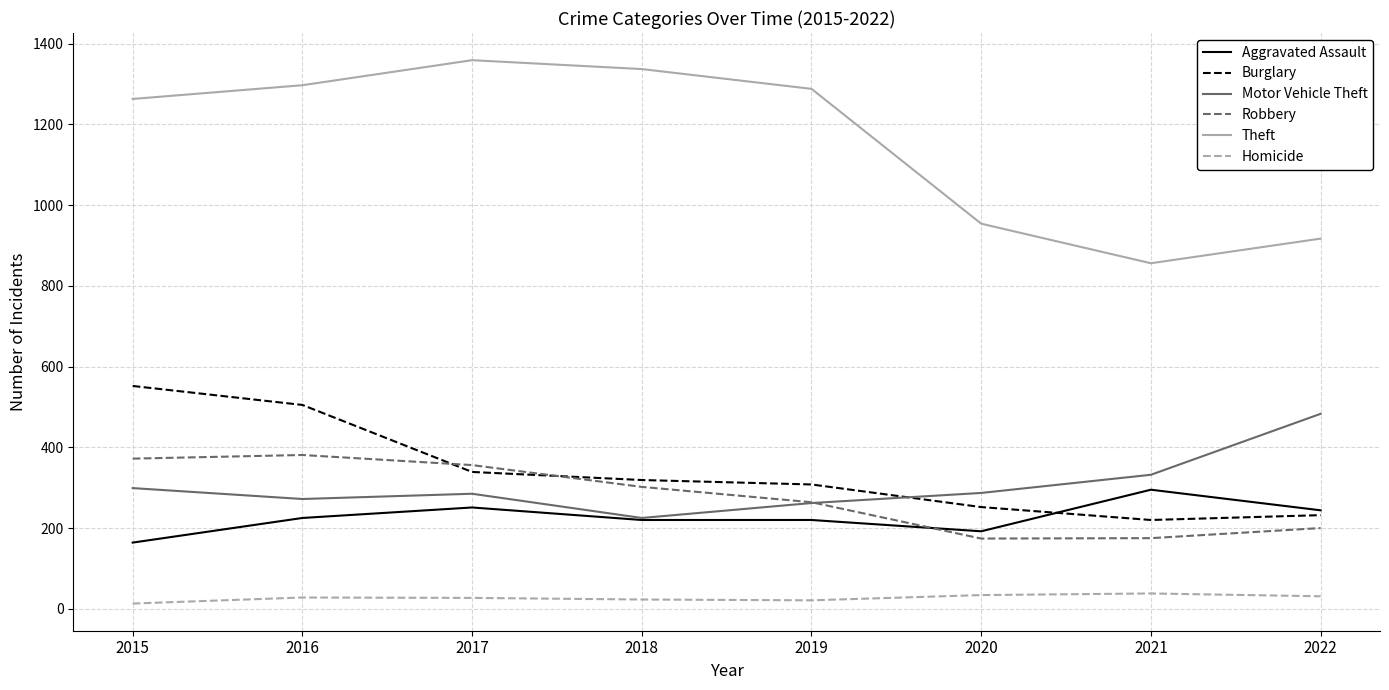

Rank the series by their maximum value, from highest to lowest.

Theft, Burglary, Motor Vehicle Theft, Robbery, Aggravated Assault, Homicide